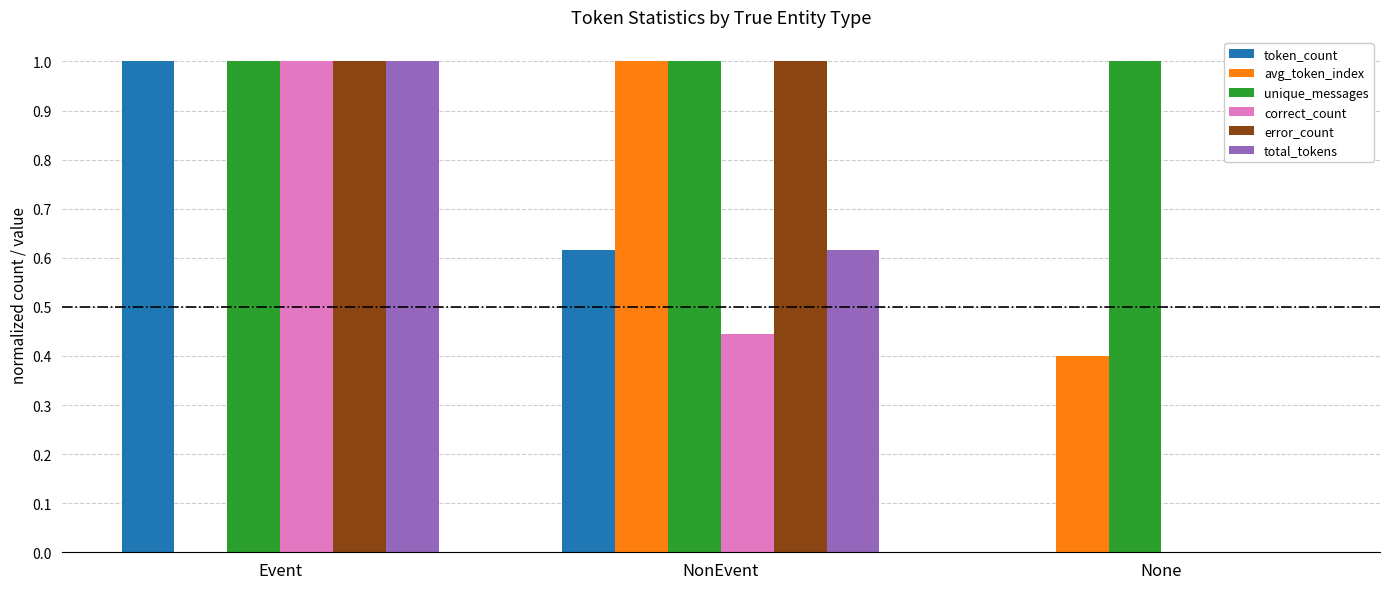

Between NonEvent and None, which series saw the biggest shift?

error_count